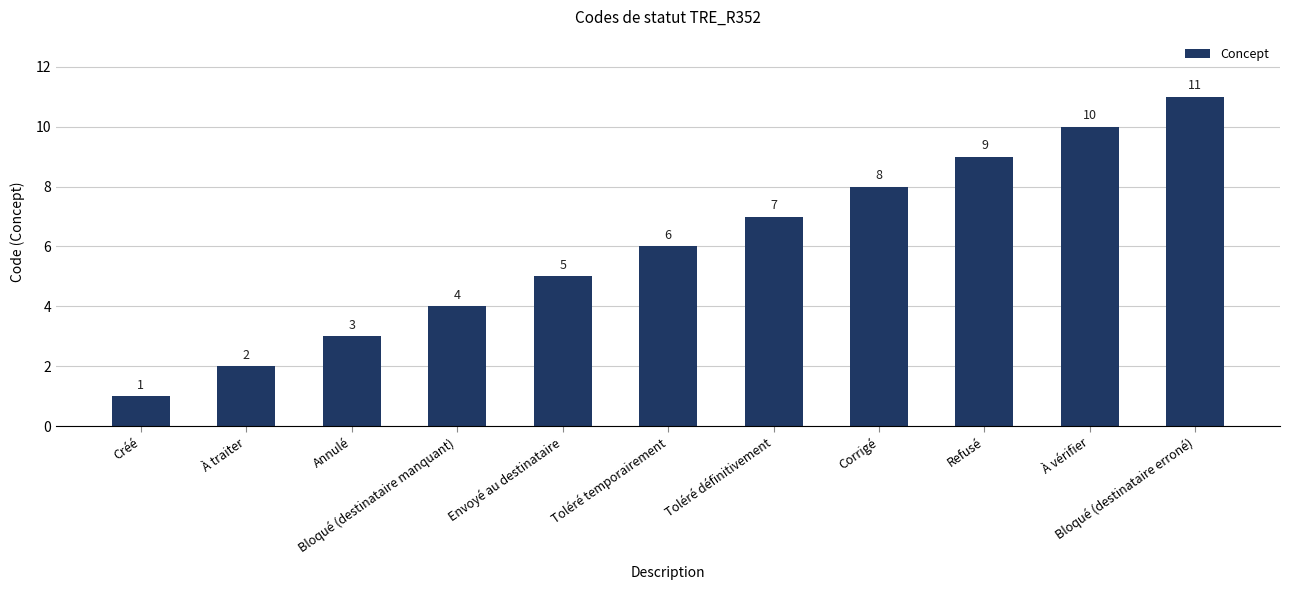

Reading left to right, transcribe all the data shown in this chart.

Créé=1	À traiter=2	Annulé=3	Bloqué (destinataire manquant)=4	Envoyé au destinataire=5	Toléré temporairement=6	Toléré définitivement=7	Corrigé=8	Refusé=9	À vérifier=10	Bloqué (destinataire erroné)=11